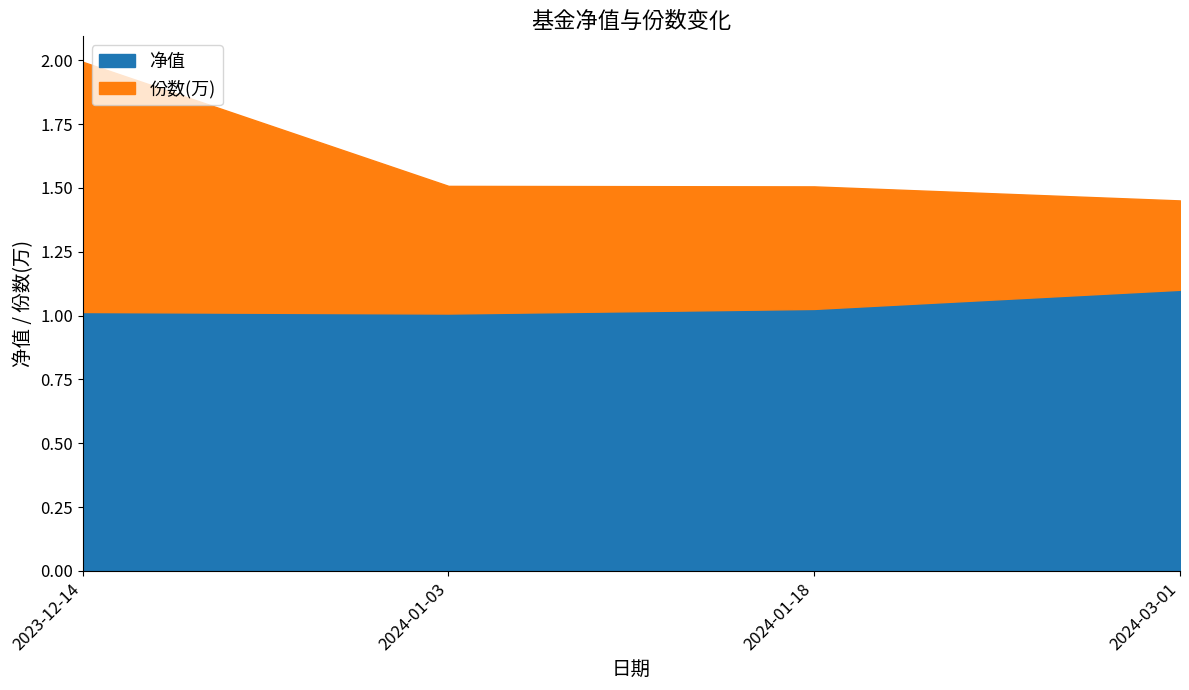

Is it true that 份数 equals 3352.4 at 2023-12-14?

False